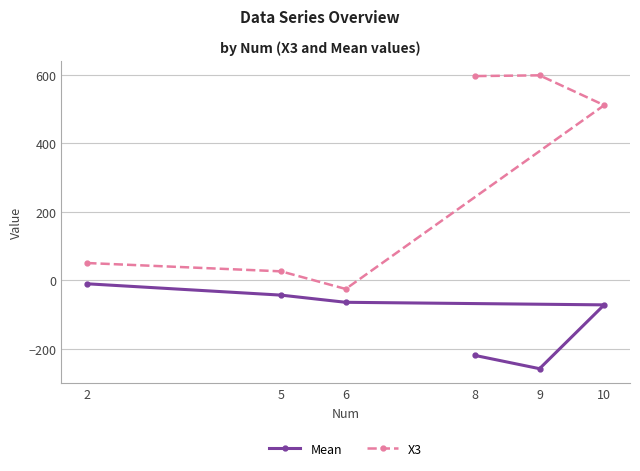

At which category does X3 reach its first local valley?

6